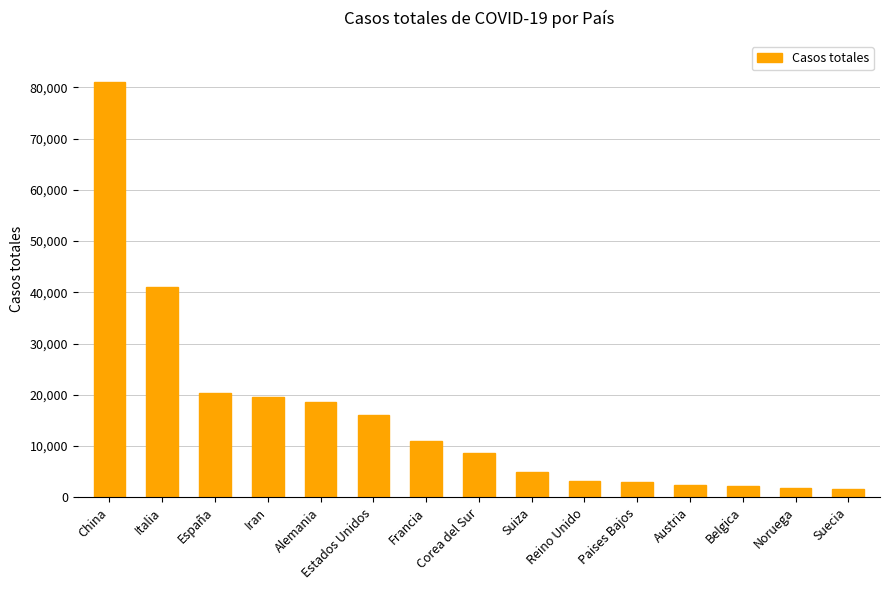

Which has a higher value, Paises Bajos or Suecia?

Paises Bajos